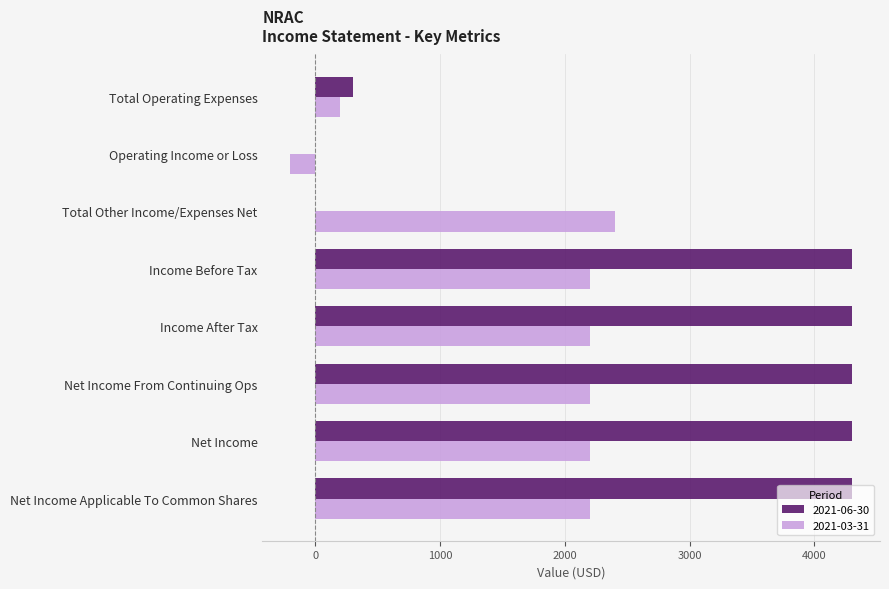

Is it true that 2021-06-30 equals 4300 at Net Income From Continuing Ops?

True